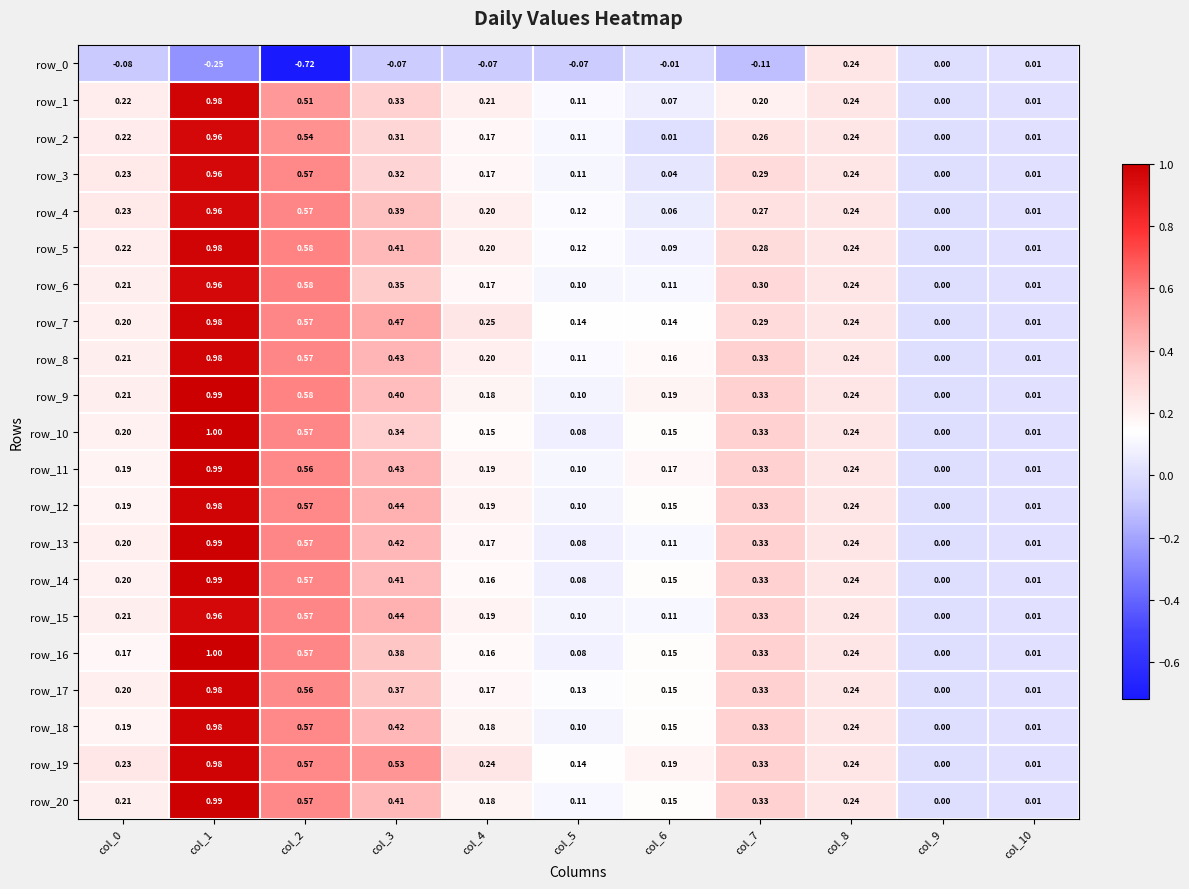

Between col_4 and col_6, which series saw the biggest shift?

row_2